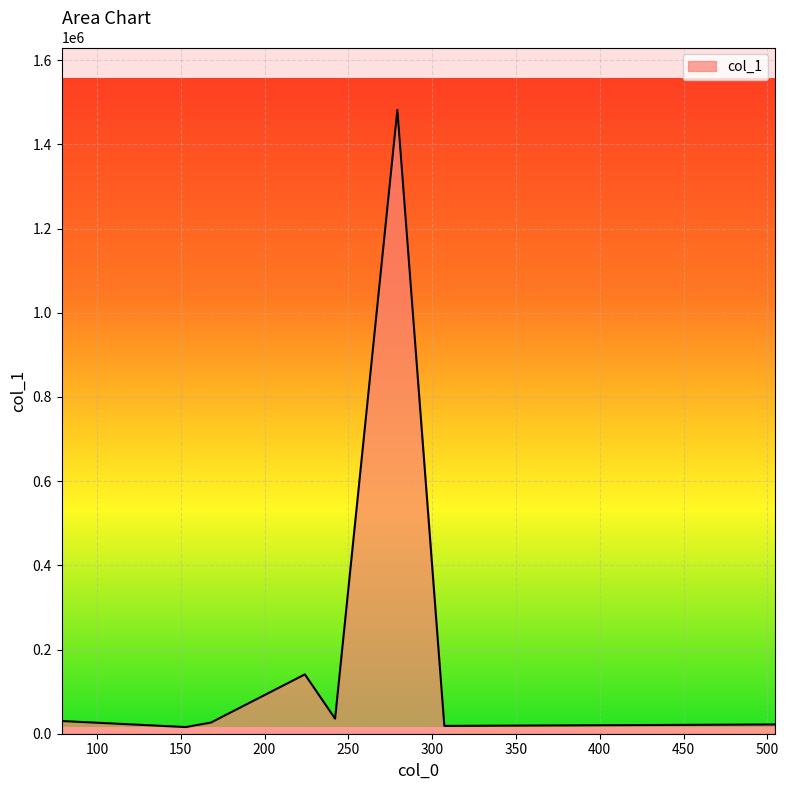

What is the greatest value displayed?

1481830.0